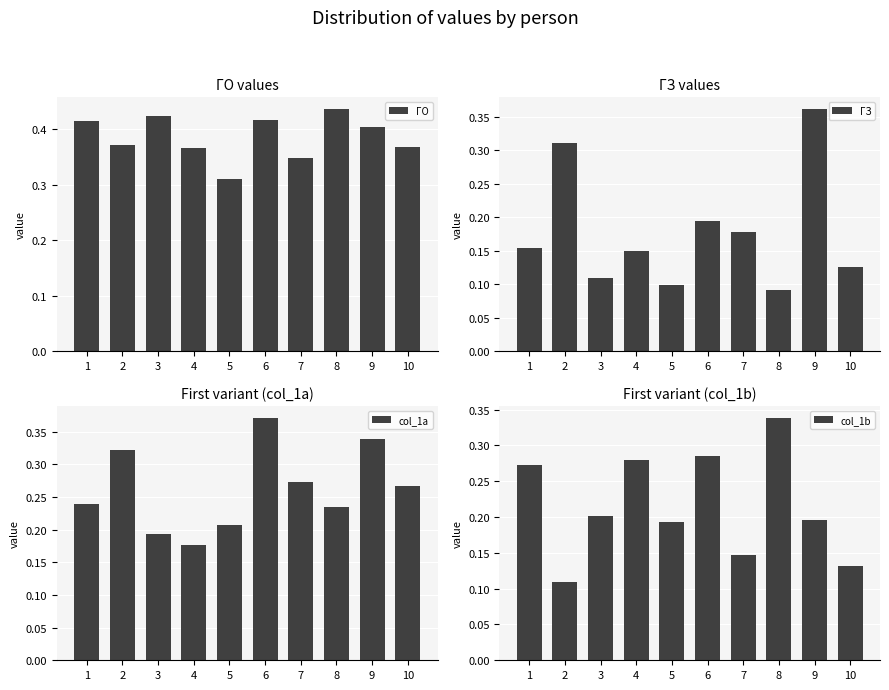

What are all the series names shown in the legend?

ГО, ГЗ, col_1a, col_1b